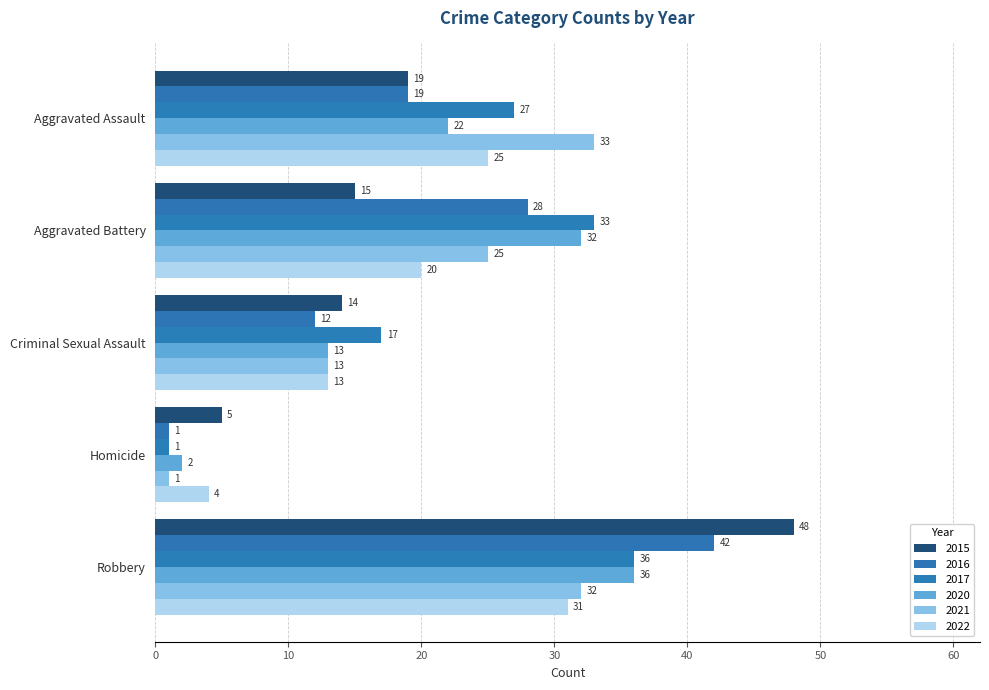

Where does the 2017 series first go above 27?

Aggravated Battery